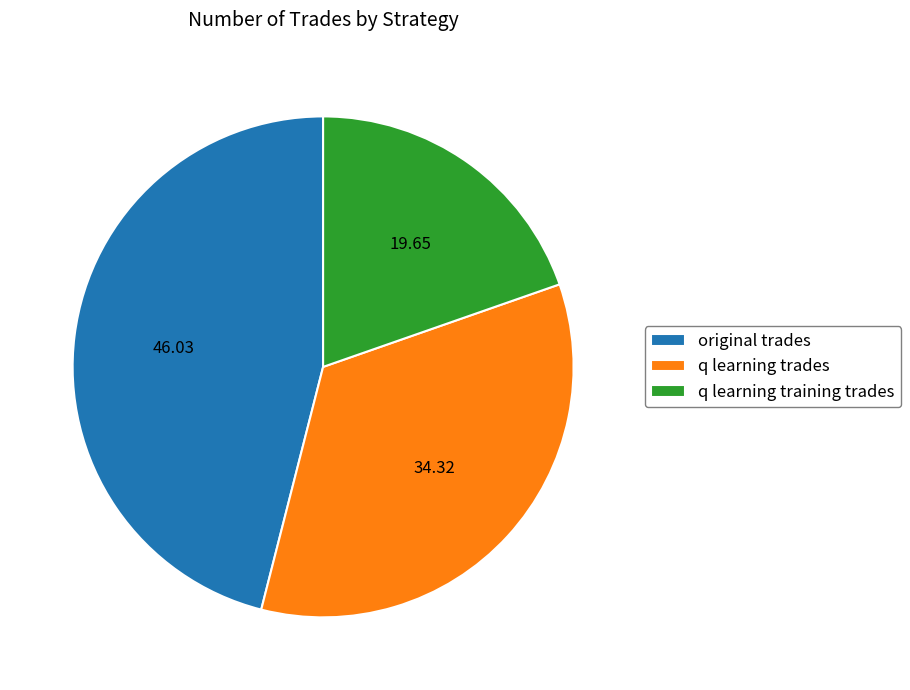

Rank the categories by value from highest to lowest.

original trades, q learning trades, q learning training trades